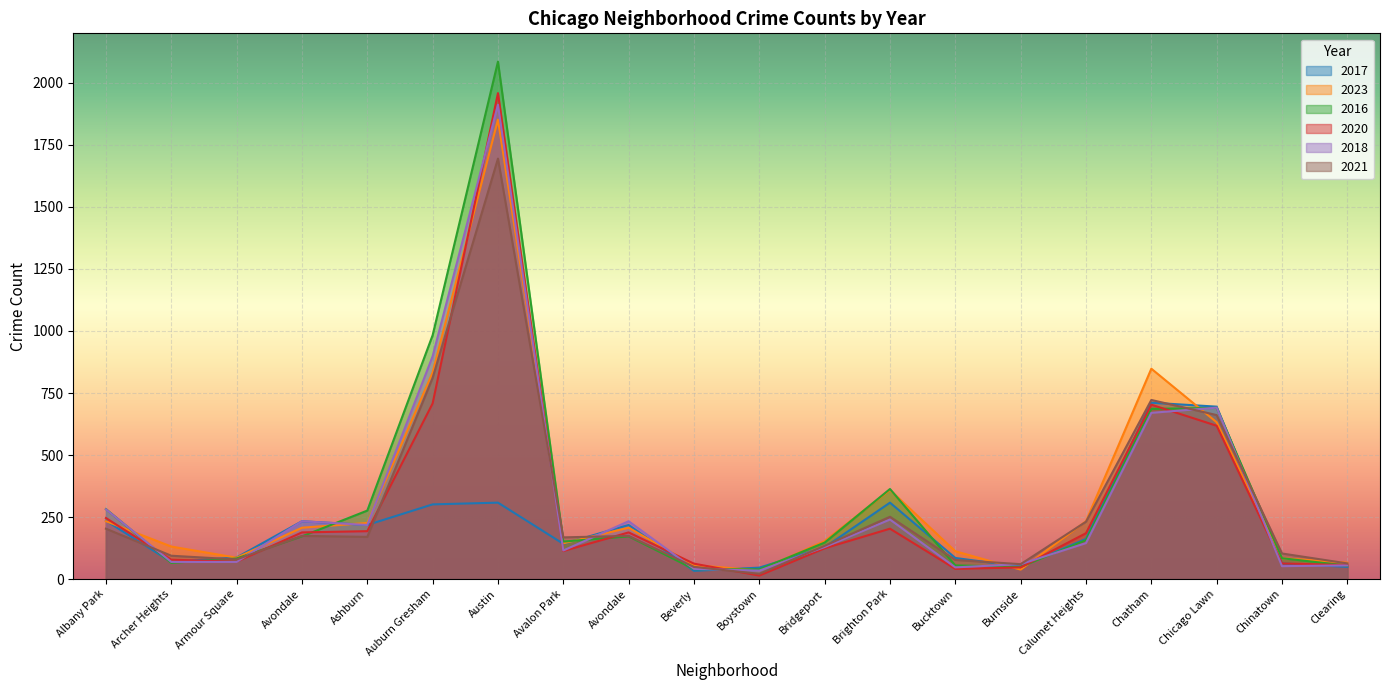

What is the difference between the maximum and minimum values in the 2017 series?

678